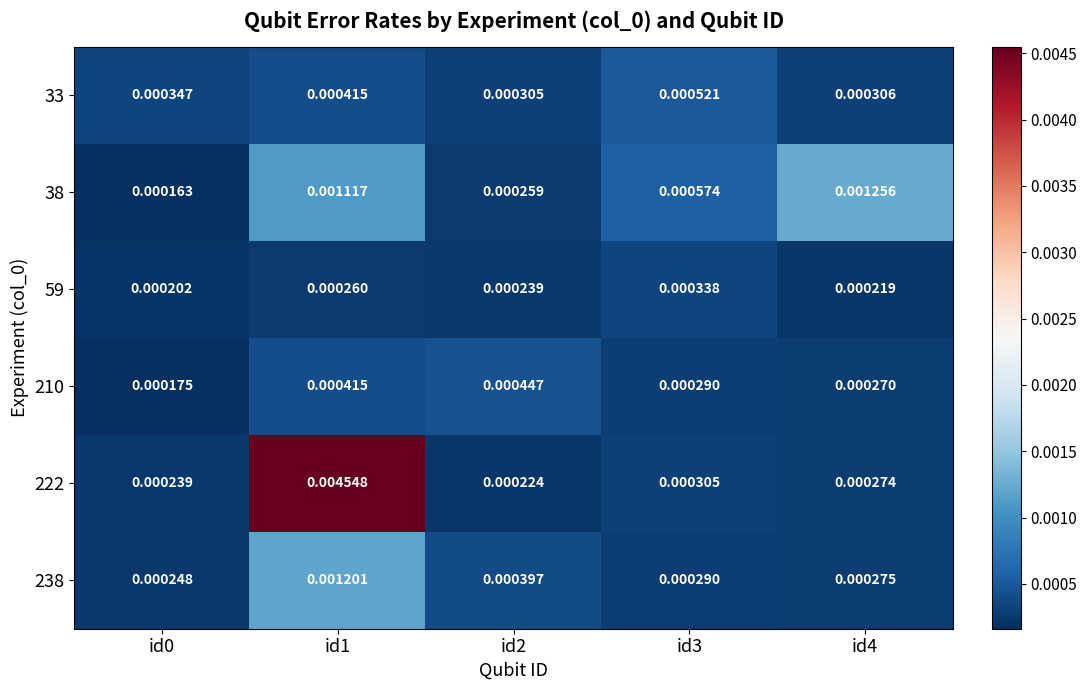

How many categories are shown in the chart?

5